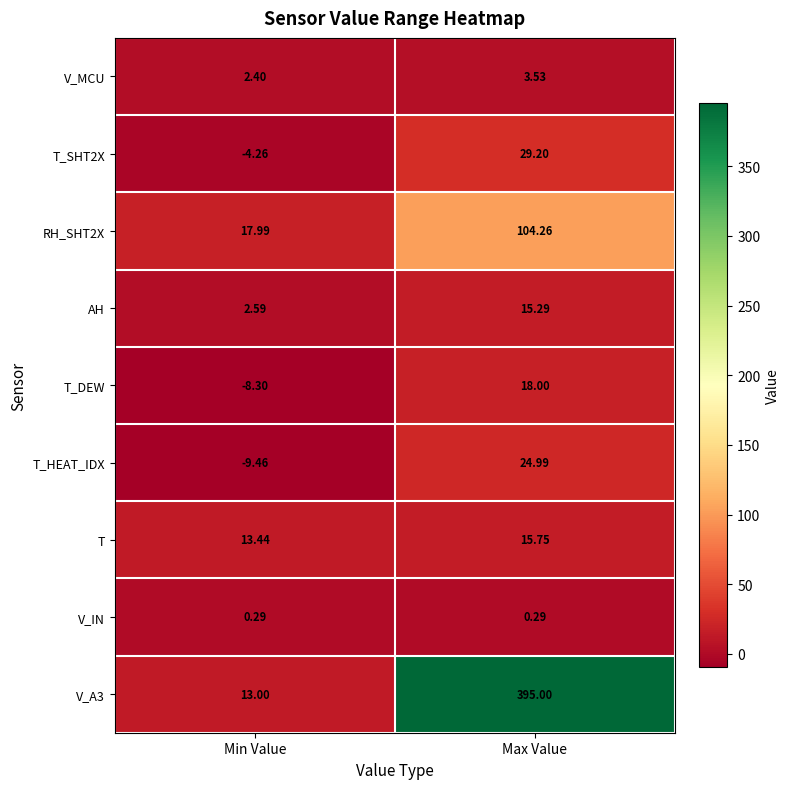

Which label corresponds to the largest value in the chart?

Max Value